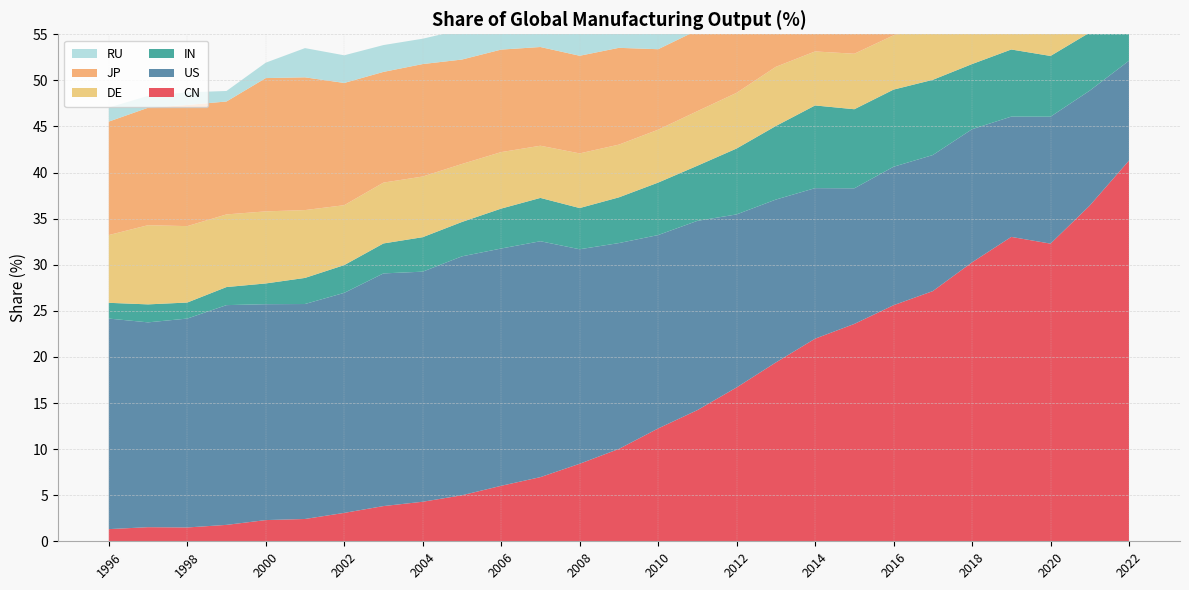

Reading left to right, extract all data points from this chart.

CN: 1996=1.3	1997=1.5	1998=1.5	1999=1.8	2000=2.3	2001=2.4	2002=3.1	2003=3.8	2004=4.3	2005=5.0	2006=6.0	2007=7.0	2008=8.4	2009=10.0	2010=12.2	2011=14.2	2012=16.7	2013=19.4	2014=22.0	2015=23.6	2016=25.6	2017=27.1	2018=30.3	2019=33.0	2020=32.3	2021=36.4	2022=41.3
US: 1996=22.8	1997=22.2	1998=22.7	1999=23.8	2000=23.4	2001=23.3	2002=23.9	2003=25.2	2004=25.0	2005=25.9	2006=25.7	2007=25.6	2008=23.3	2009=22.3	2010=21.0	2011=20.5	2012=18.8	2013=17.7	2014=16.3	2015=14.7	2016=15.0	2017=14.8	2018=14.4	2019=13.1	2020=13.8	2021=12.5	2022=10.8
IN: 1996=1.7	1997=1.9	1998=1.7	1999=2.0	2000=2.2	2001=2.8	2002=3.0	2003=3.2	2004=3.7	2005=3.7	2006=4.3	2007=4.7	2008=4.5	2009=5.0	2010=5.7	2011=6.0	2012=7.2	2013=8.0	2014=9.0	2015=8.6	2016=8.4	2017=8.2	2018=7.1	2019=7.3	2020=6.6	2021=6.3	2022=7.5
DE: 1996=7.3	1997=8.6	1998=8.3	1999=7.9	2000=7.8	2001=7.4	2002=6.5	2003=6.6	2004=6.6	2005=6.3	2006=6.1	2007=5.7	2008=5.9	2009=5.7	2010=5.7	2011=5.9	2012=6.0	2013=6.4	2014=5.9	2015=6.0	2016=5.9	2017=6.0	2018=5.9	2019=5.9	2020=6.0	2021=6.0	2022=5.0
JP: 1996=12.3	1997=12.7	1998=13.1	1999=12.2	2000=14.5	2001=14.4	2002=13.3	2003=12.0	2004=12.2	2005=11.3	2006=11.1	2007=10.7	2008=10.6	2009=10.5	2010=8.7	2011=8.8	2012=9.2	2013=8.1	2014=7.5	2015=7.6	2016=7.1	2017=7.1	2018=6.7	2019=6.3	2020=6.3	2021=5.9	2022=5.1
RU: 1996=1.5	1997=1.3	1998=1.4	1999=1.1	2000=1.7	2001=3.2	2002=3.0	2003=2.9	2004=2.8	2005=3.2	2006=2.8	2007=2.9	2008=2.5	2009=2.6	2010=2.3	2011=2.4	2012=2.2	2013=2.1	2014=2.1	2015=2.5	2016=2.6	2017=2.7	2018=2.9	2019=2.9	2020=3.0	2021=2.9	2022=2.8